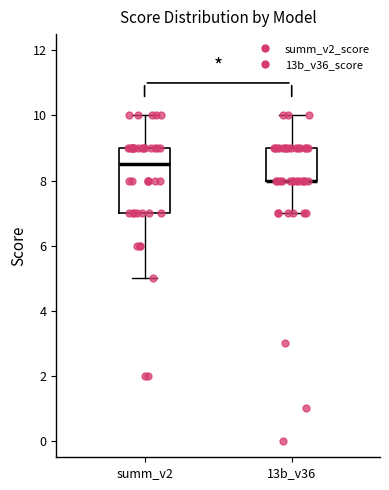

Reading left to right, read every box against the y-axis: the position of its median line, the range the box covers, and the ends of its whiskers. The values are not printed on the chart, so give them approximately, as read against the axis.

summ_v2: median 8.6, box 7.0 to 9.0, whiskers 5.0 to 10.0
13b_v36: median 8.0 (drawn on the box's lower edge), box 8.0 to 9.0, whiskers 7.0 to 10.0